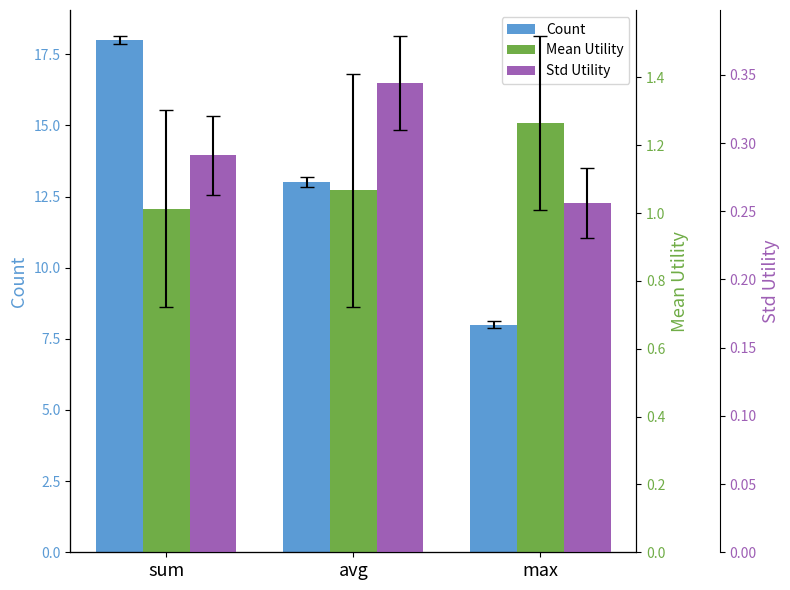

What is the greatest value displayed?

18.0